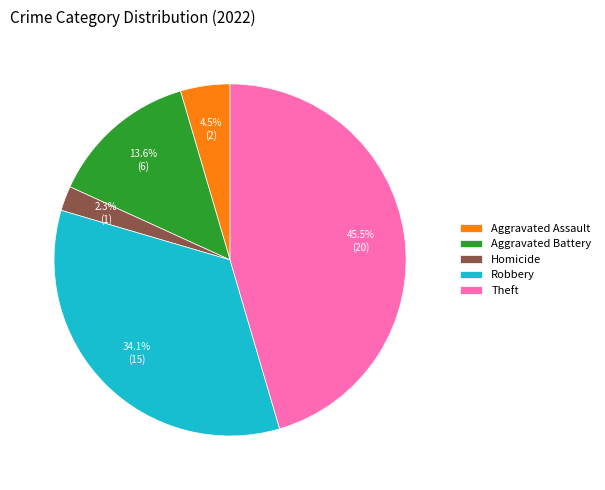

Which slice is the smallest?

Homicide